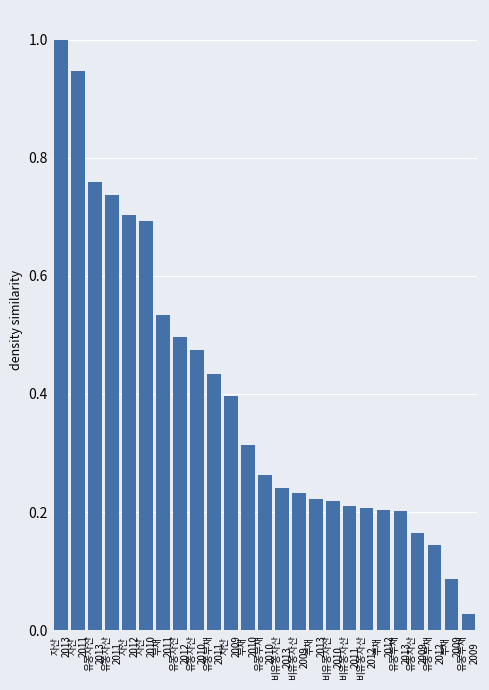

At which category does the chart reach its peak across all series?

자산
2013